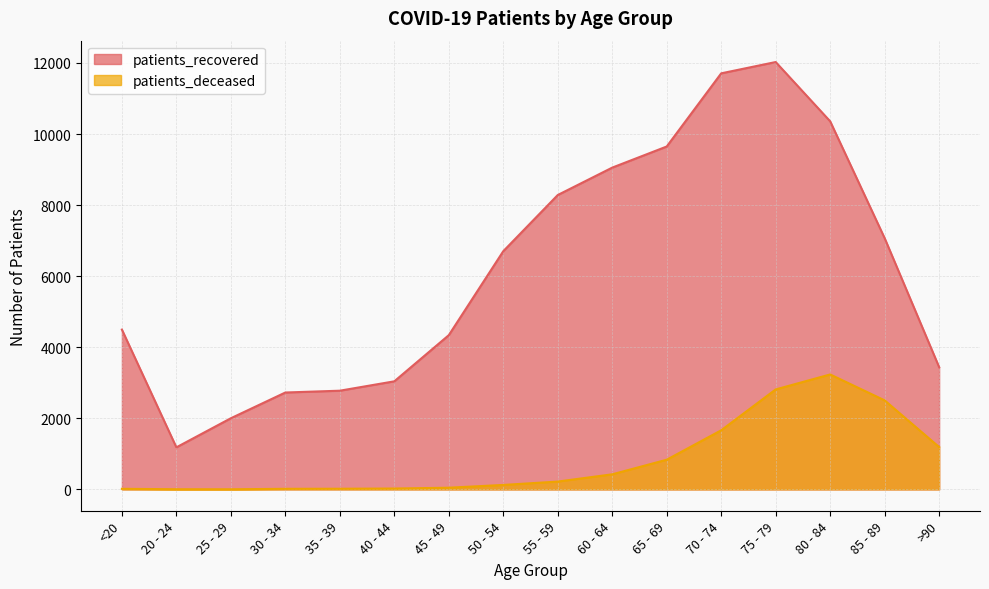

Is it true that patients_deceased equals 64 at 55 - 59?

False